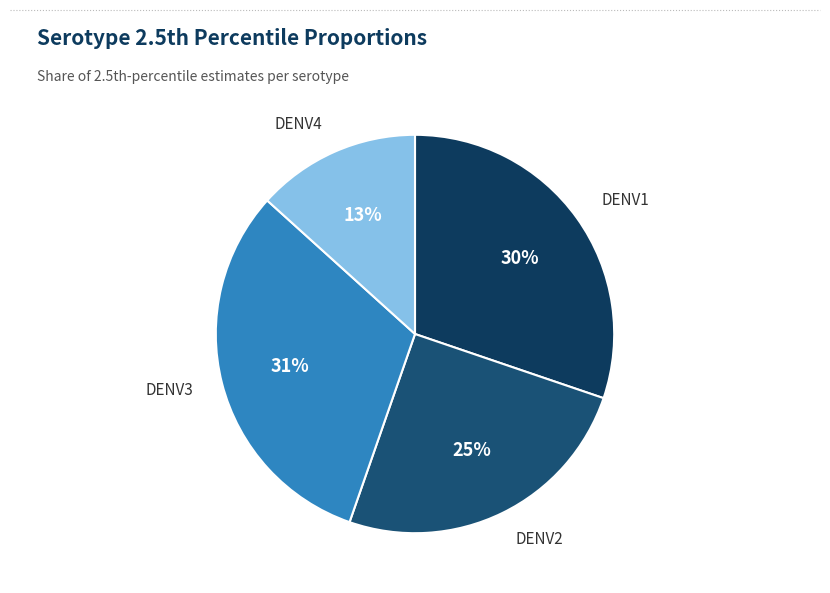

Count the number of slices in the pie.

4